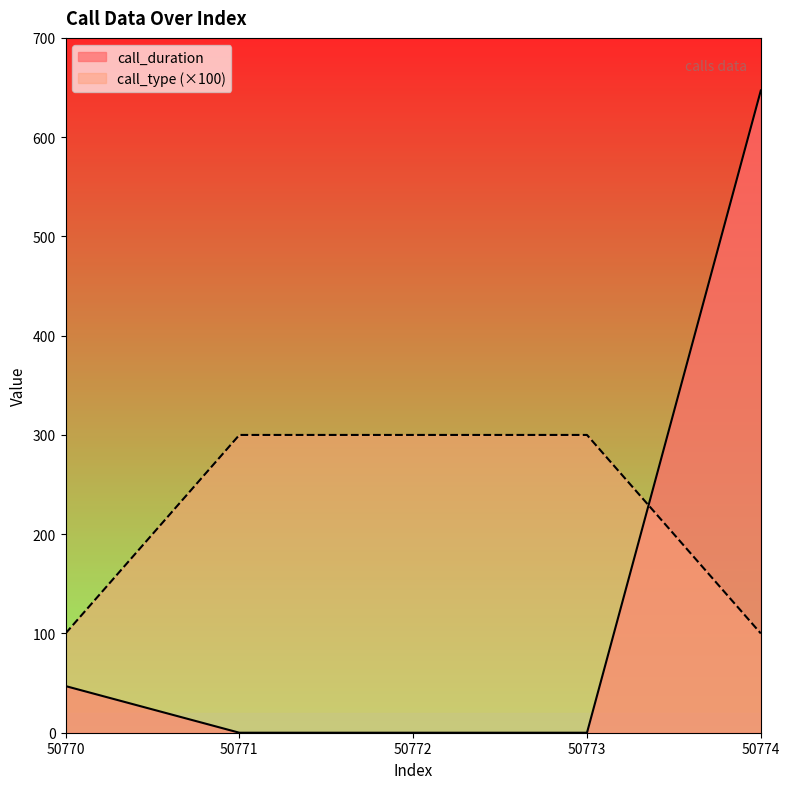

Reading left to right, extract all data points from this chart.

call_duration: 50770=47	50771=0	50772=0	50773=0	50774=647
call_type: 50770=100	50771=300	50772=300	50773=300	50774=100